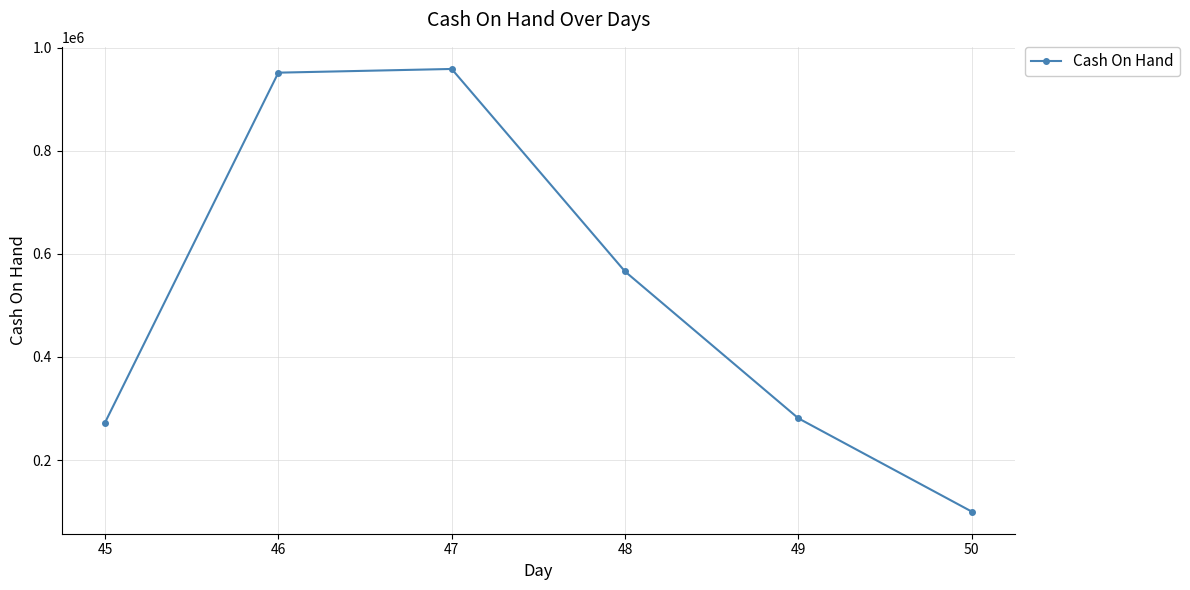

Which has a higher value, 50 or 47?

47